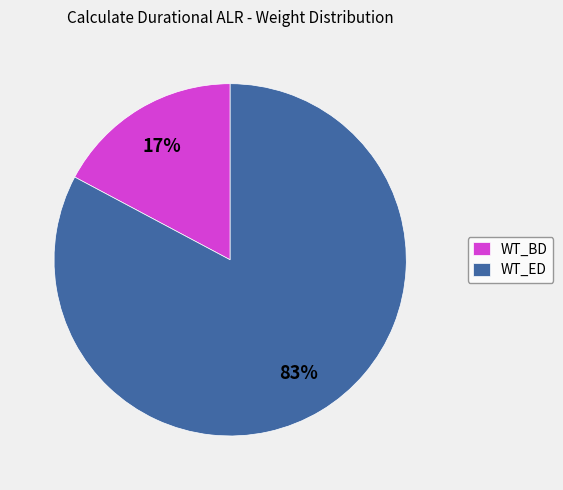

Which category has the smallest portion of the pie?

WT_BD